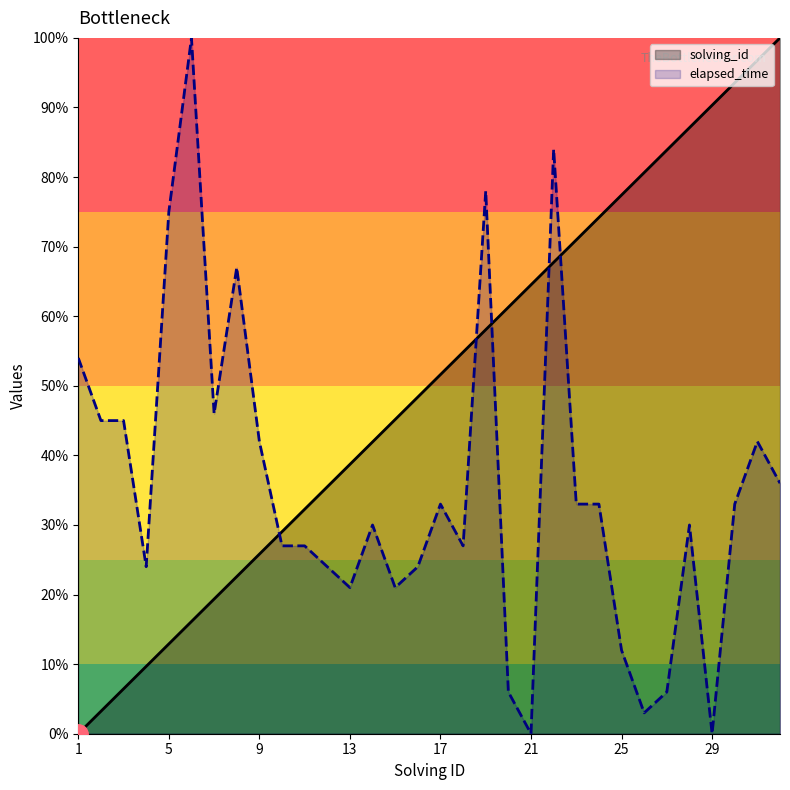

What is the total value across all series at 9?

67.8